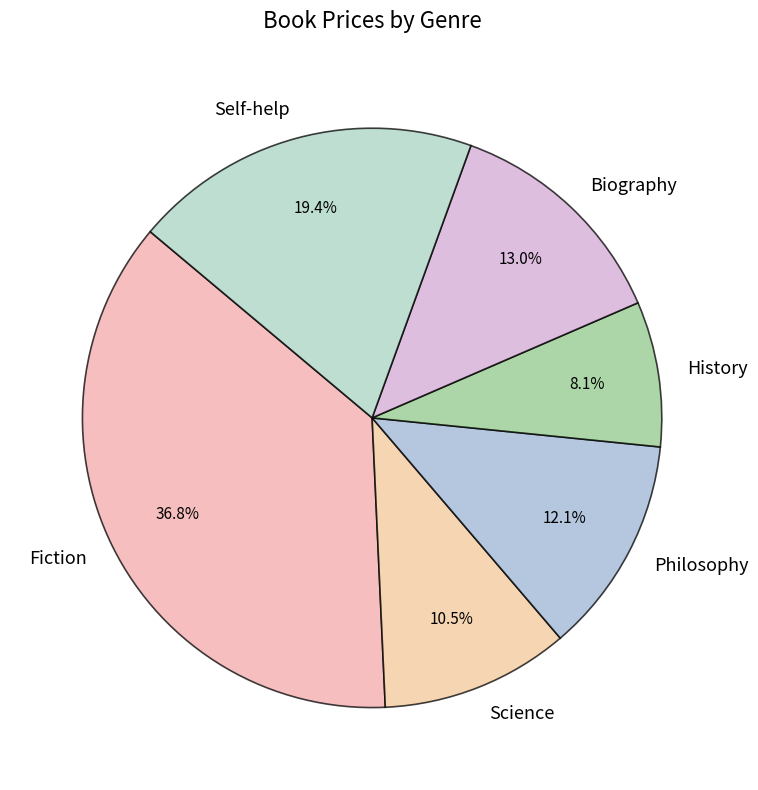

Is there any slice that represents more than half of the pie?

No